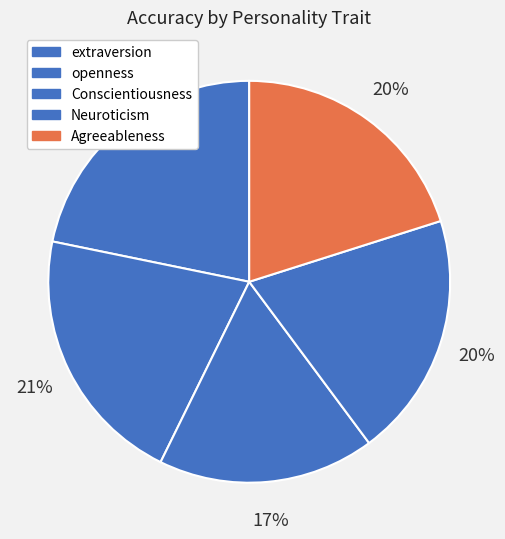

The openness slice represents 35% of the pie. True or false?

False